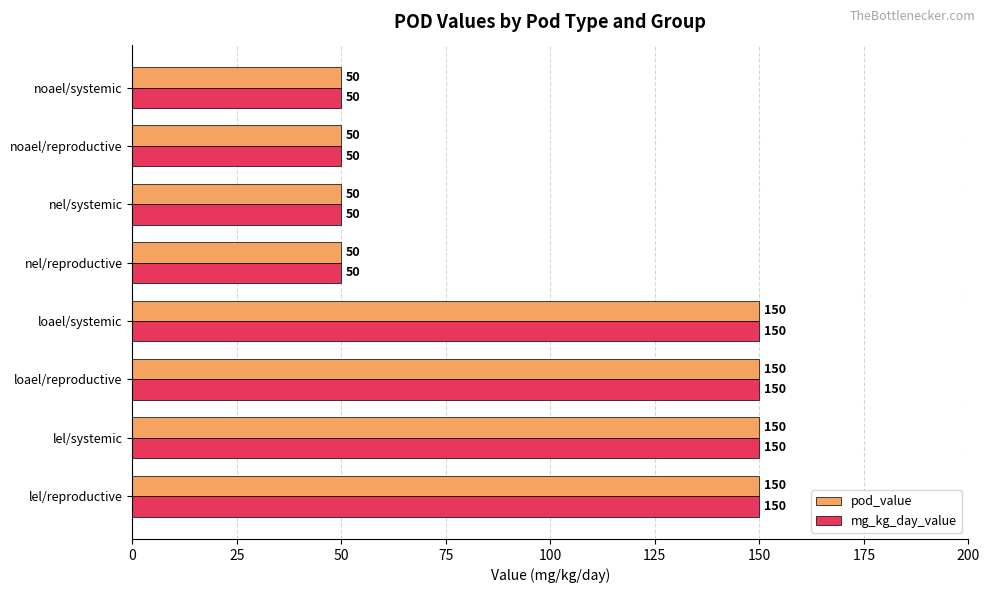

What are all the series names shown in the legend?

pod_value, mg_kg_day_value